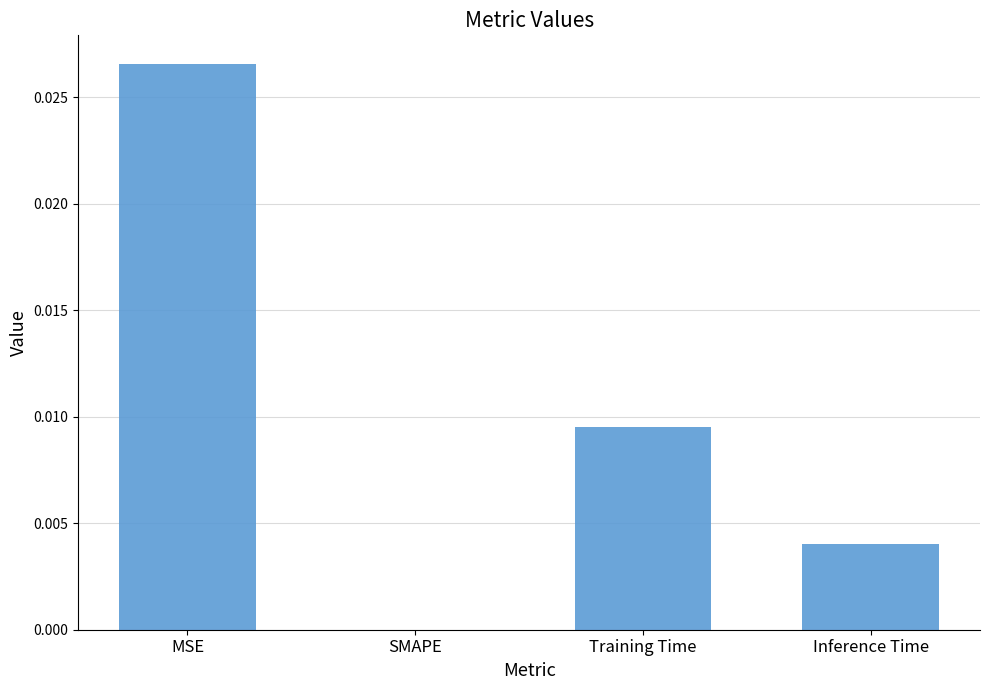

True or false: the data shows 0.0 at MSE.

True